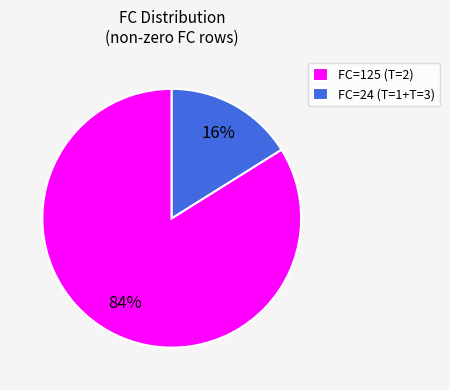

Is the sum of FC=125 (T=2) and FC=24 (T=1+T=3) greater than half?

Yes